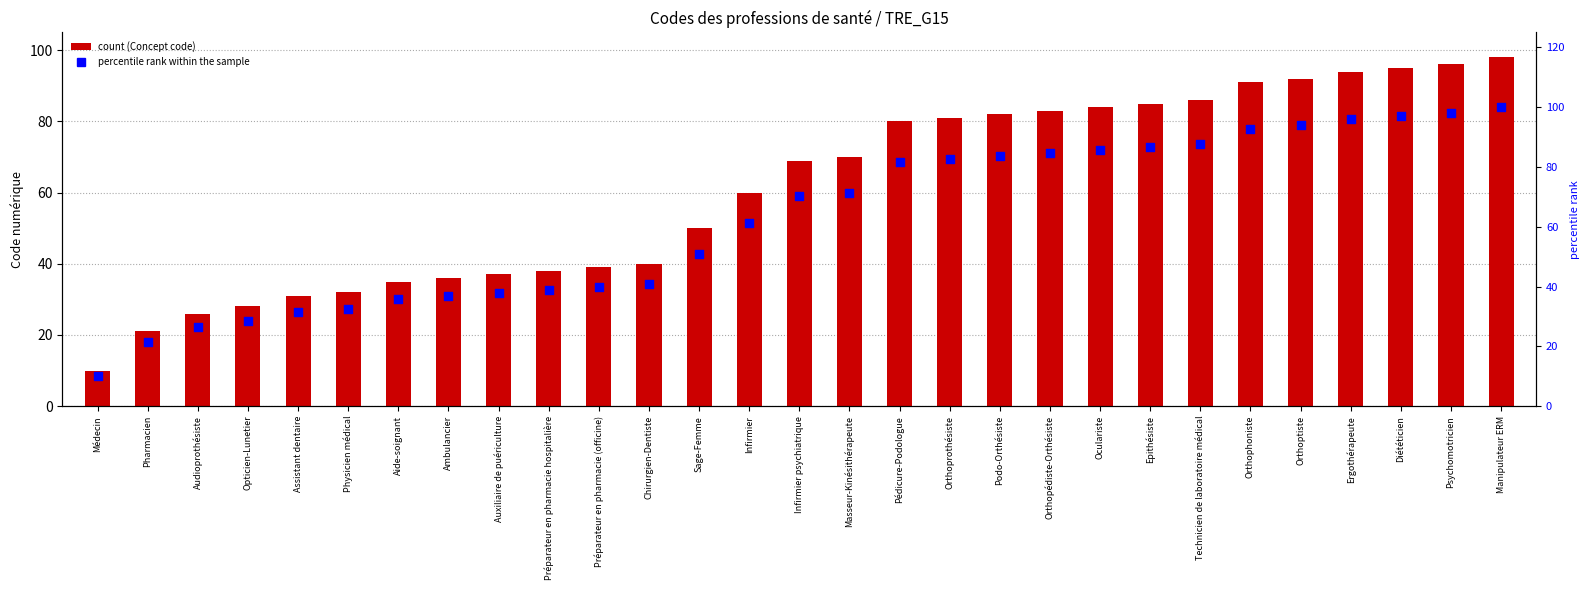

At how many categories does at least one series exceed 54?

16